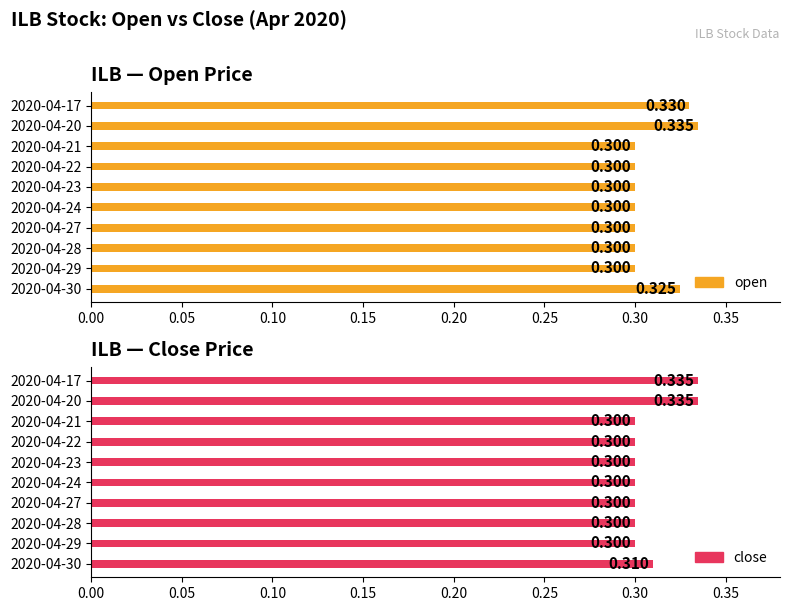

At 2020-04-24, list the series in order from smallest to largest.

open, close